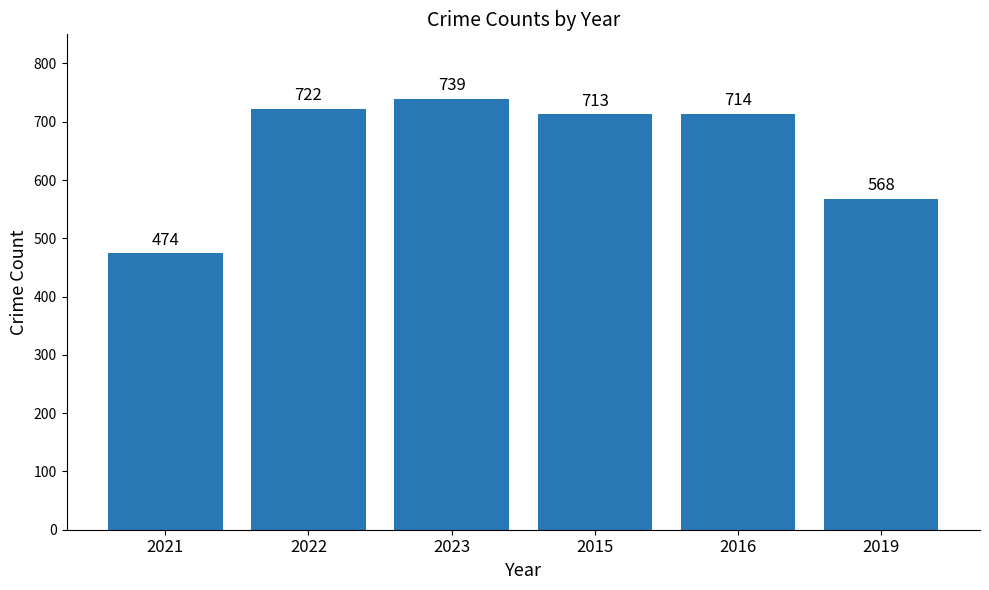

What is the sum of the values at 2021 and 2015?

1187